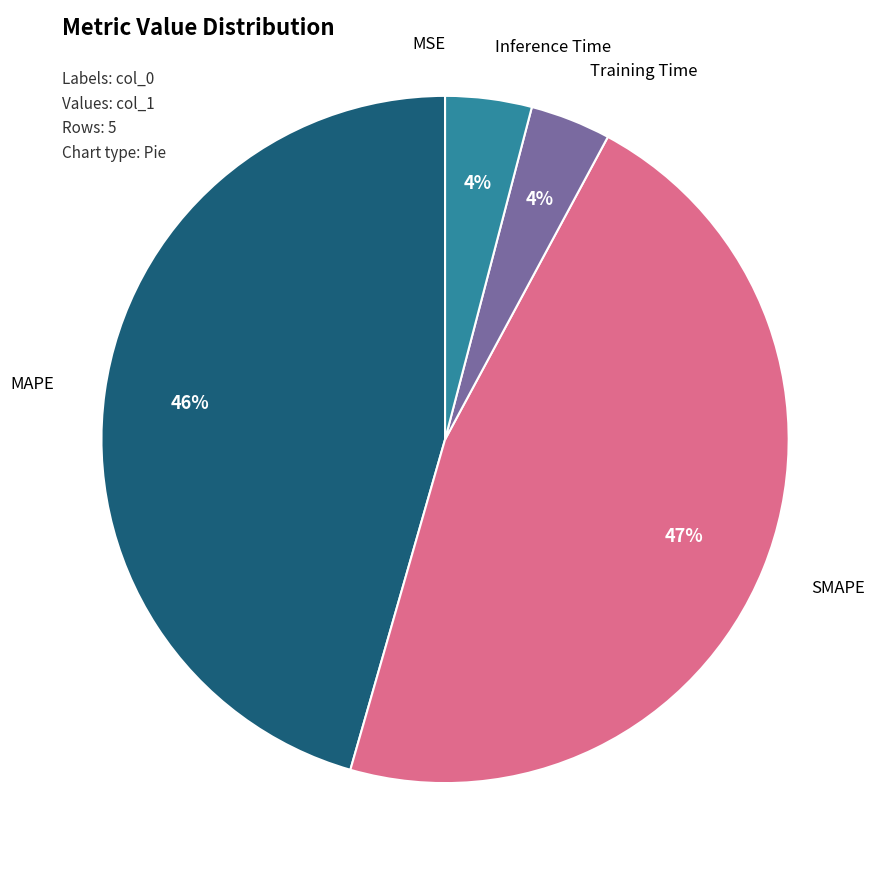

Is there any slice that represents more than half of the pie?

No